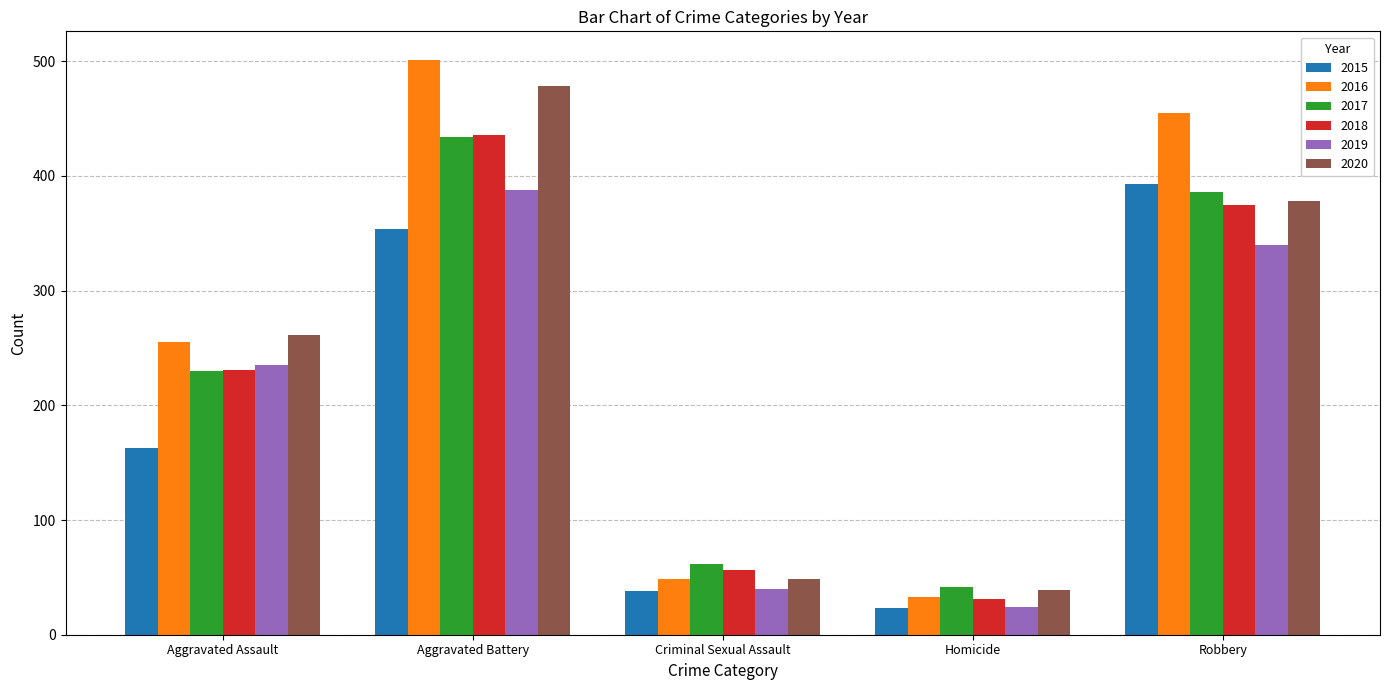

How many bars are there in each group?

6